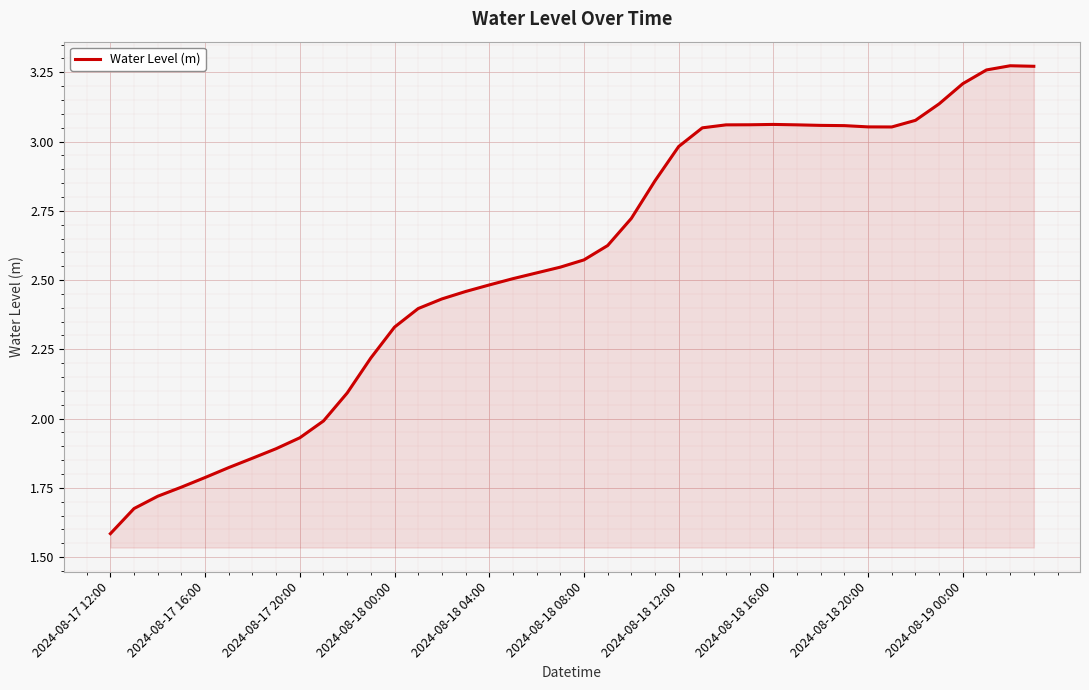

What is the minimum value shown in the chart?

1.6